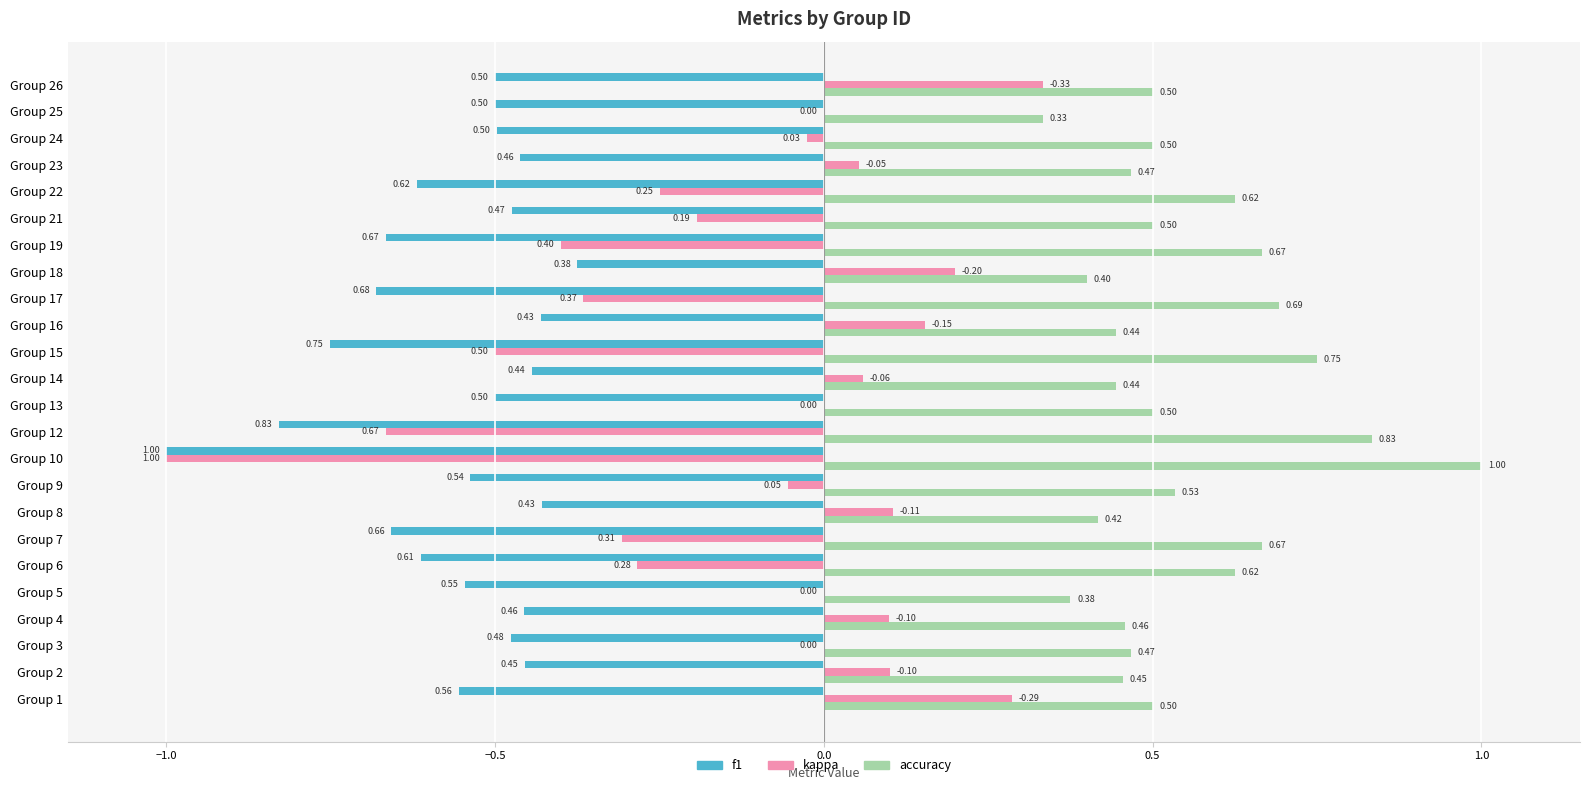

Which series changed the most between Group 8 and Group 26?

kappa